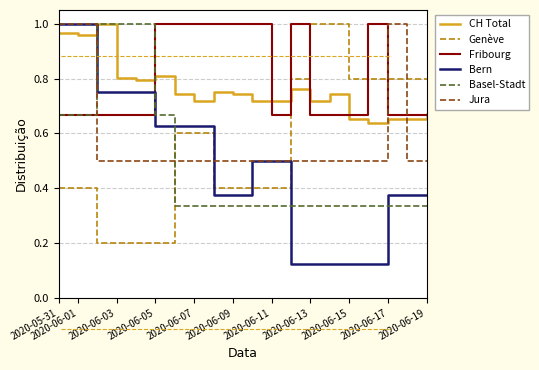

True or false: Genève and Bern intersect in this chart.

True